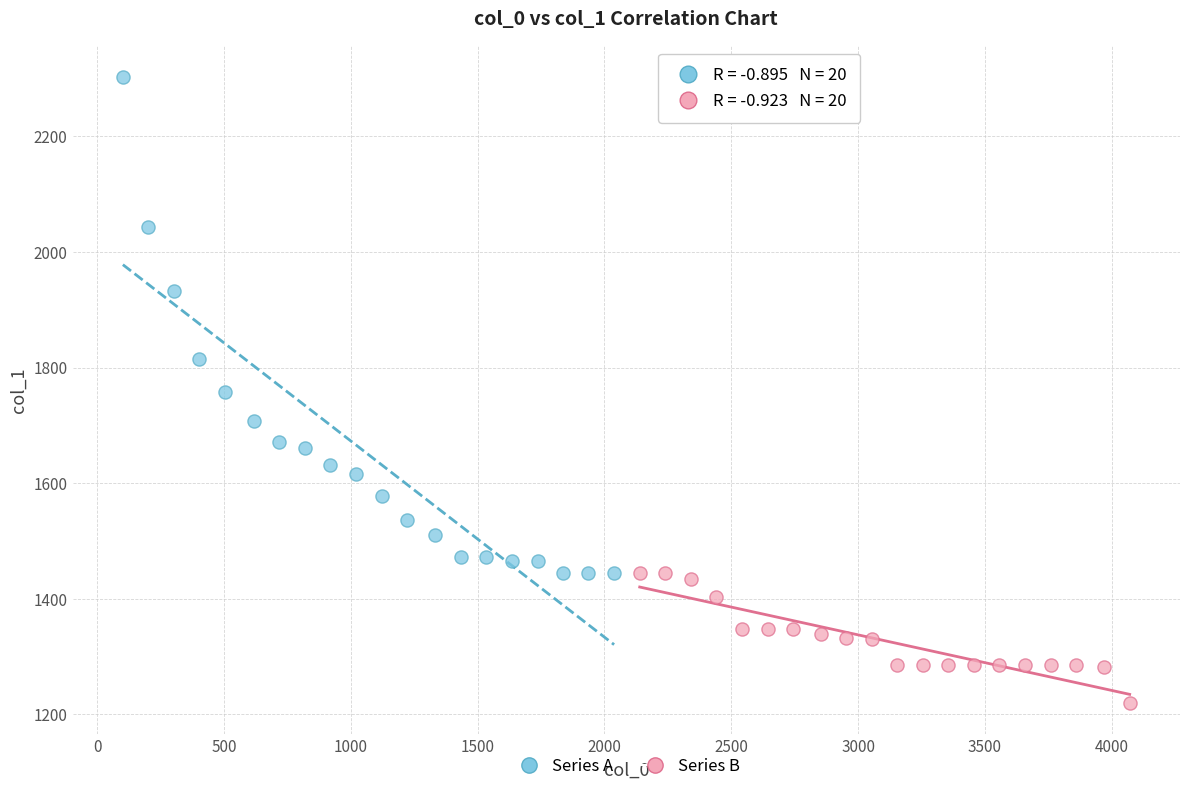

Which series has the largest Y range (max minus min)?

Series A